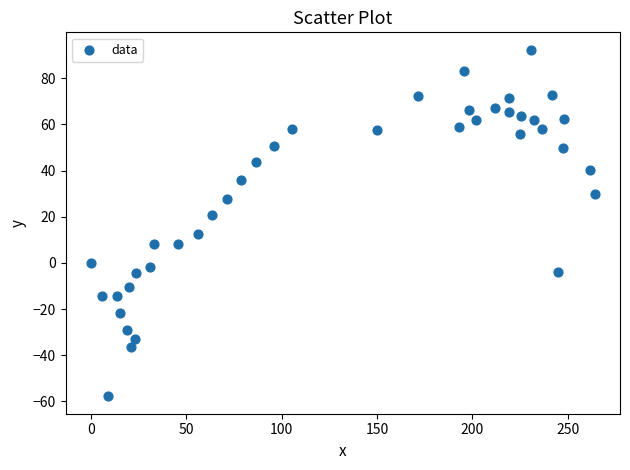

What is the range of Y values (max minus min)?

150.2